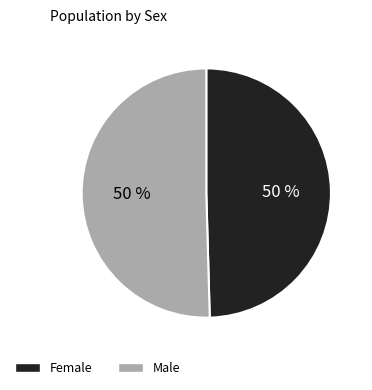

Do Female and Male together represent more than half of the pie?

Yes